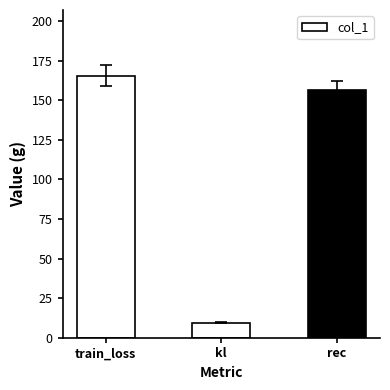

Which category has the highest value across all series?

train_loss